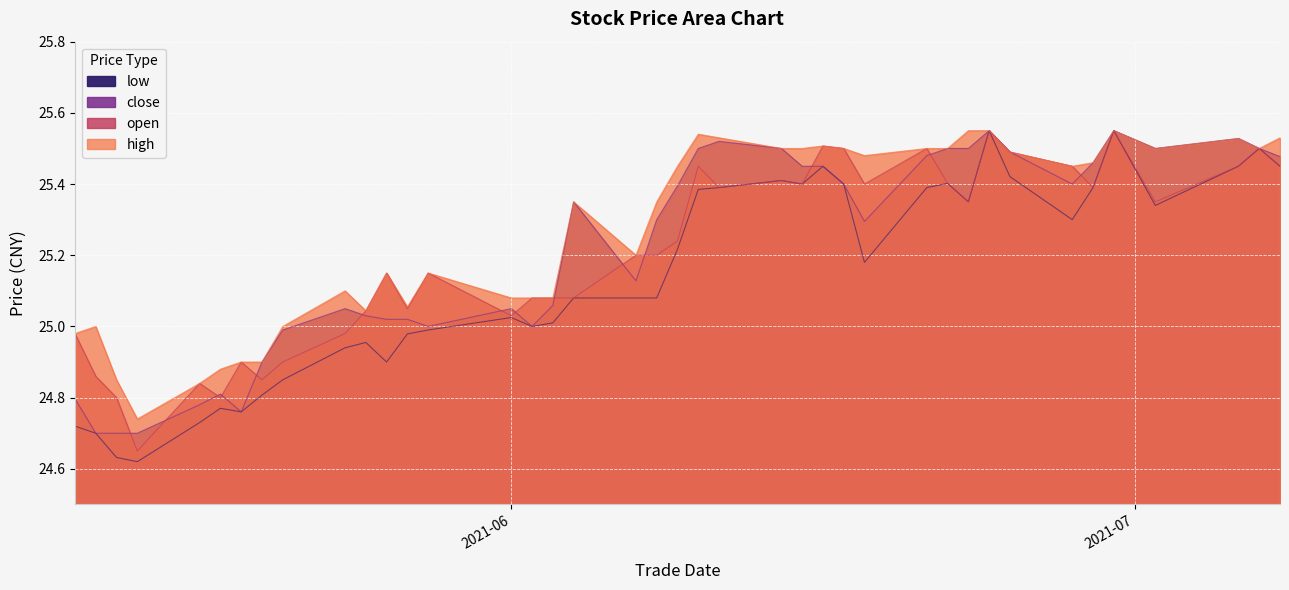

How many data points in open are less than 25?

10